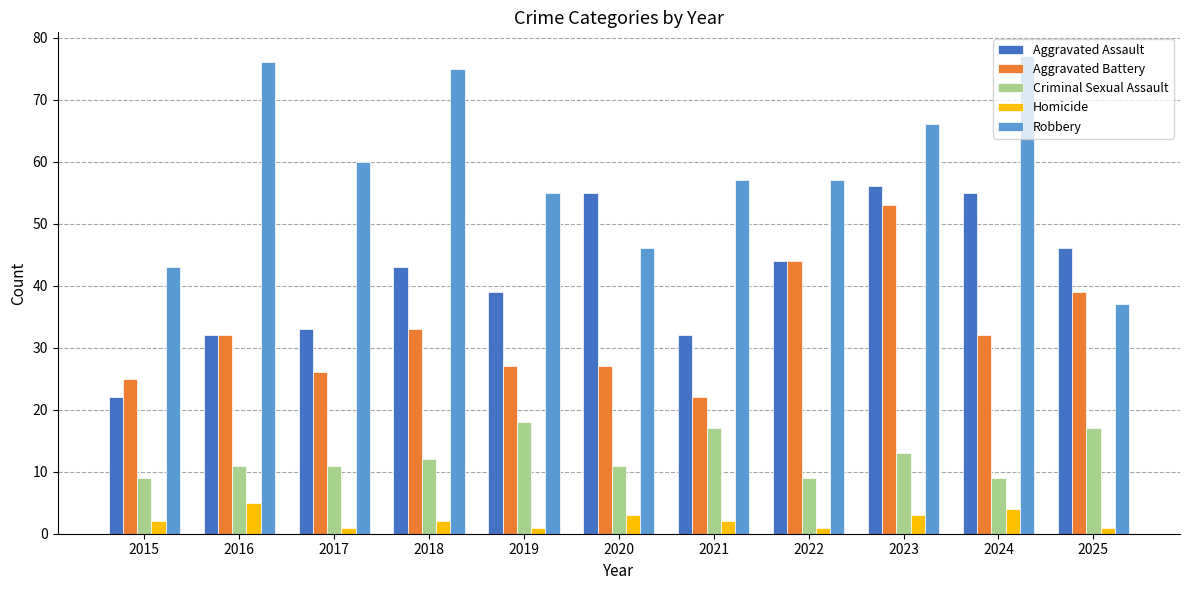

What is the difference between the Aggravated Battery values at 2021 and 2015?

3